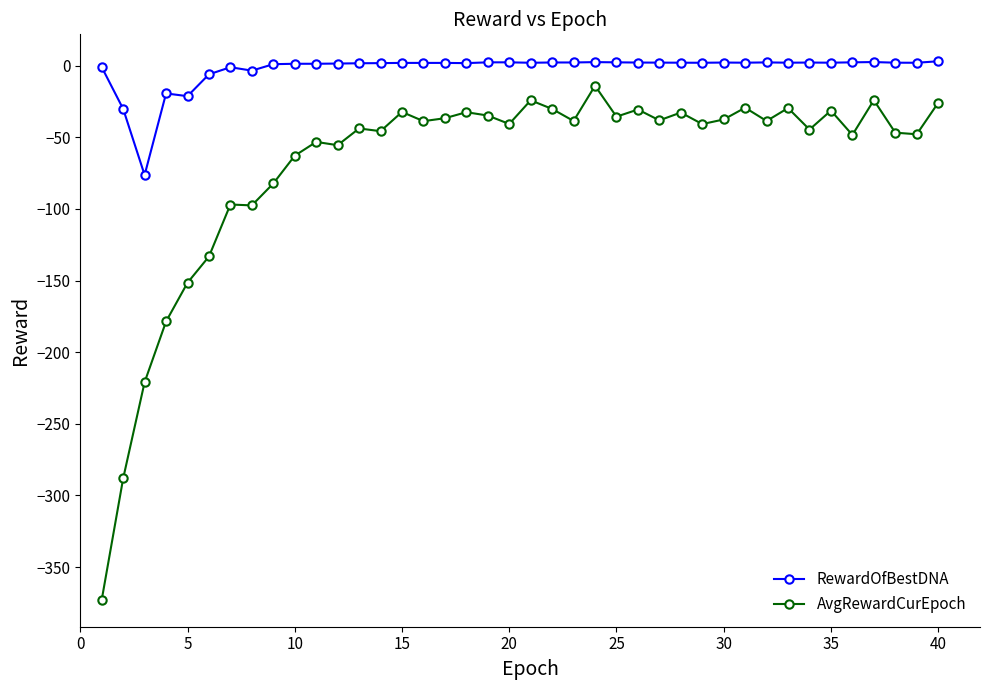

How many lines are shown in the chart?

2